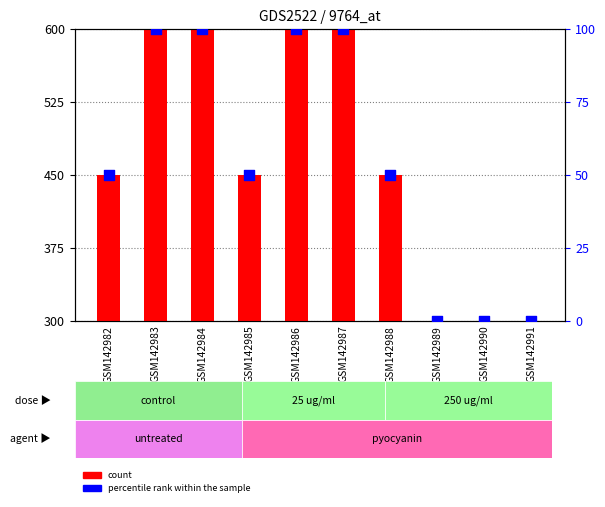

Which series has the widest spread of Y values?

count